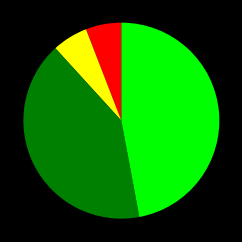

Is there any slice that represents more than half of the pie?

No